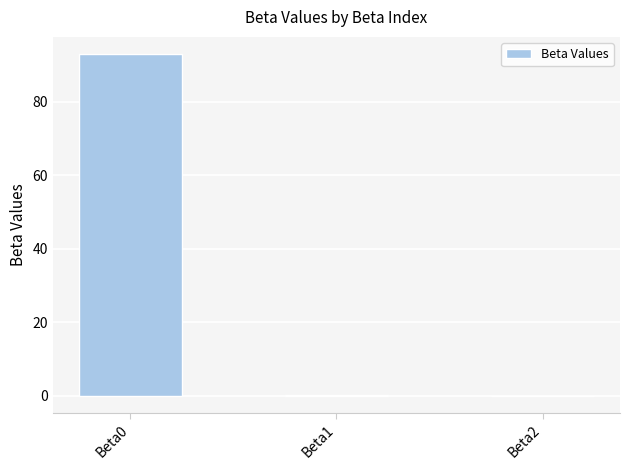

How many categories are shown in the chart?

3